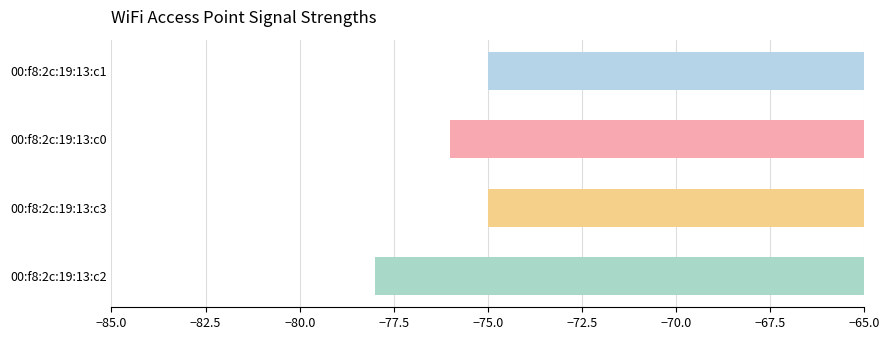

What is the difference between the second highest and minimum values?

3